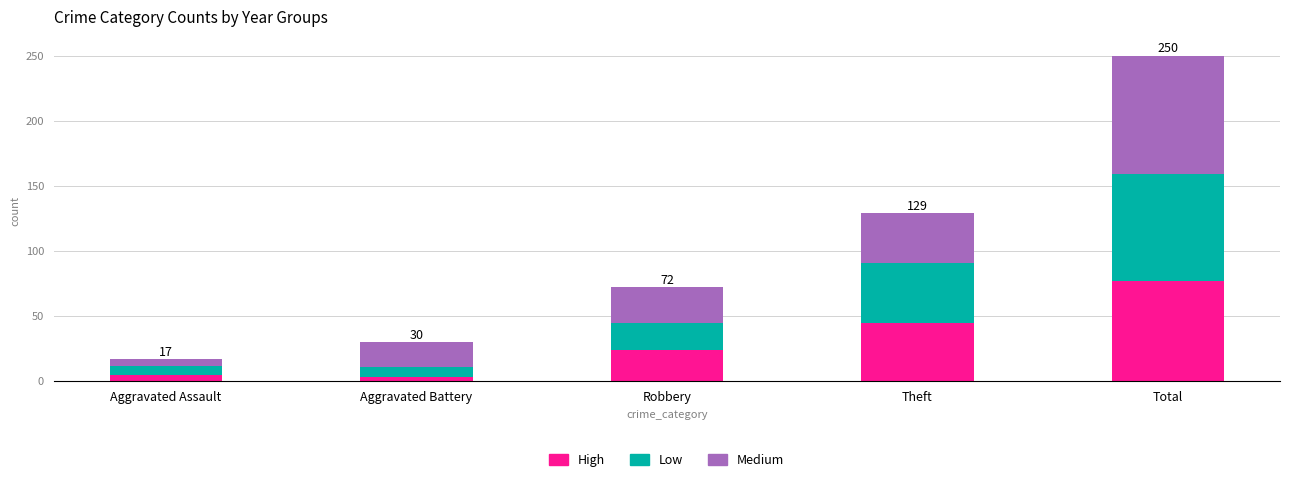

Does the chart contain any negative values?

No